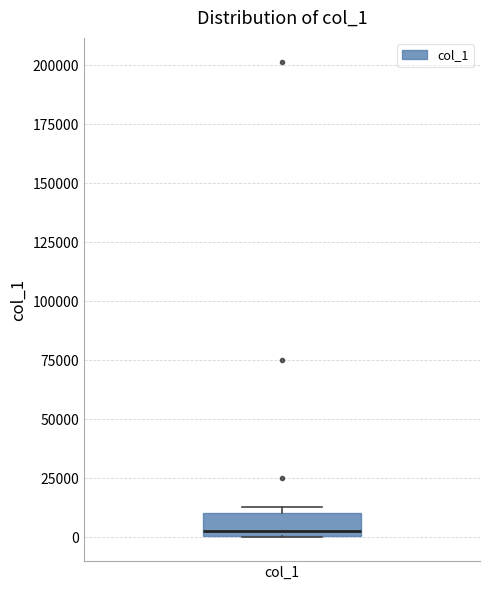

Read this box plot against the y-axis: the position of the median line, the range covered by the box, and the ends of both whiskers. The values are not printed on the chart, so give them approximately, as read against the axis.

median 5000, box 0 to 10000, whiskers 0 to 15000